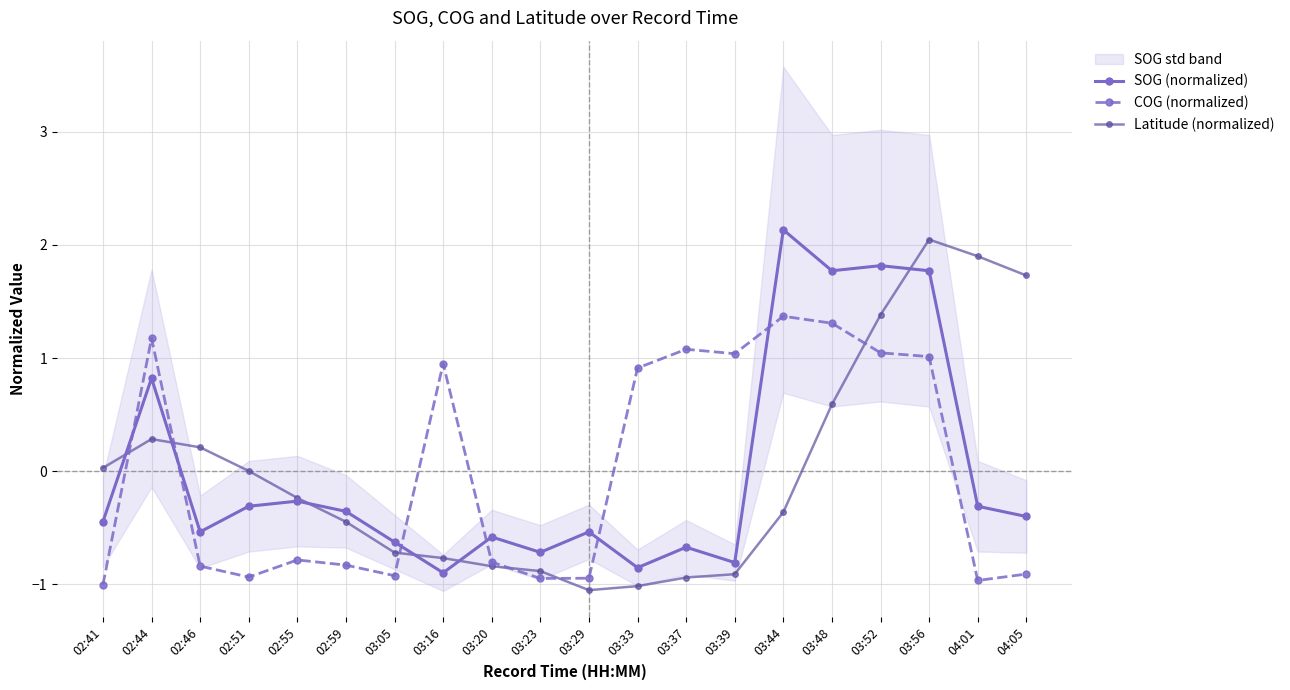

Which series has the largest total across all categories?

COG (normalized)